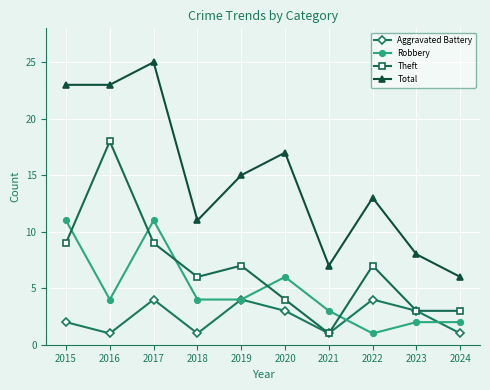

At which category does Aggravated Battery reach its first local valley?

2016